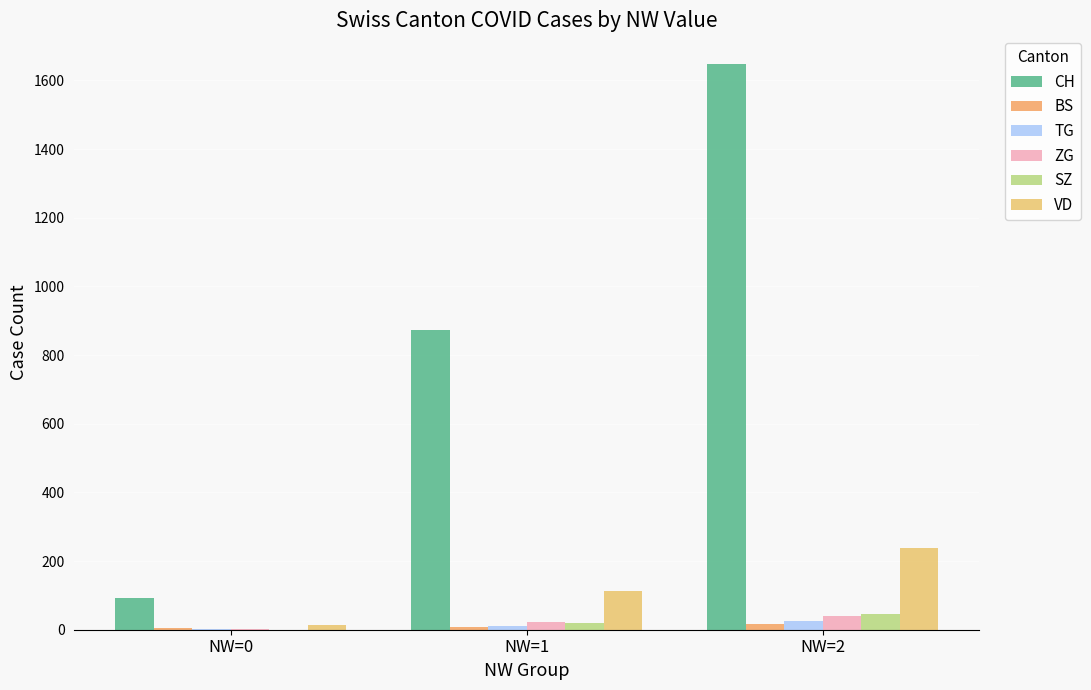

What is the difference between the highest and lowest values at NW=2?

1631.0